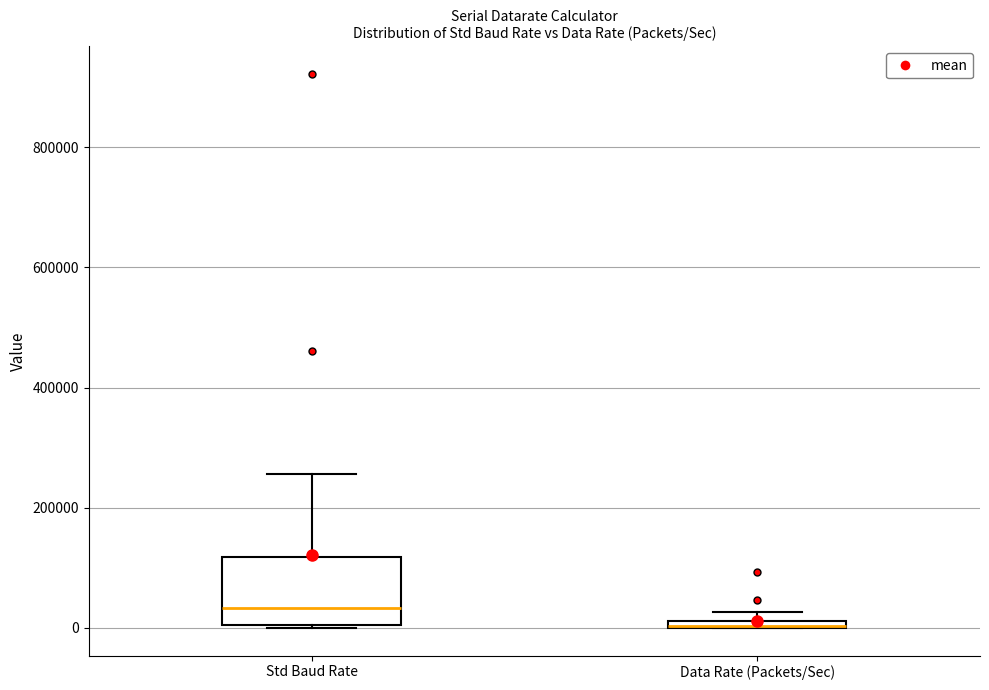

Where is the upper edge of the box for Data Rate (Packets/Sec) on the y-axis? The values are not printed on the chart, so give them approximately, as read against the axis.

20000